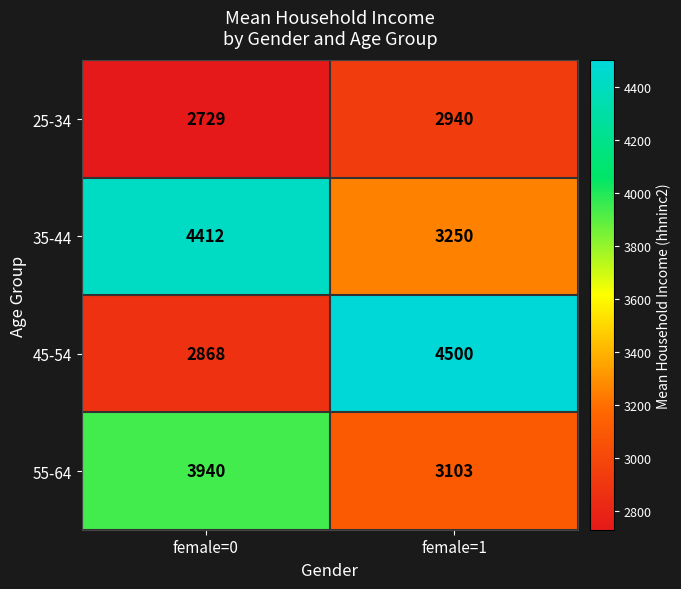

What is the smallest value displayed?

2729